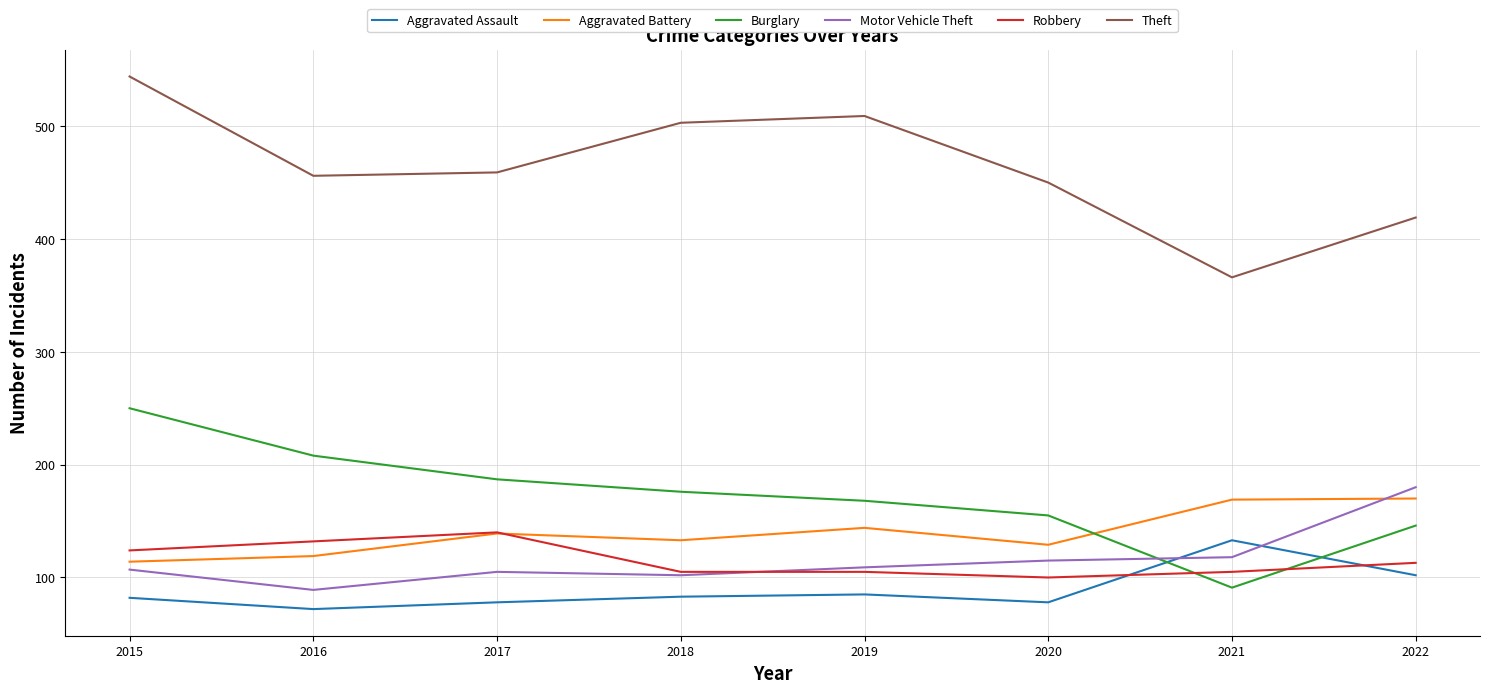

What is the minimum value for Theft?

366